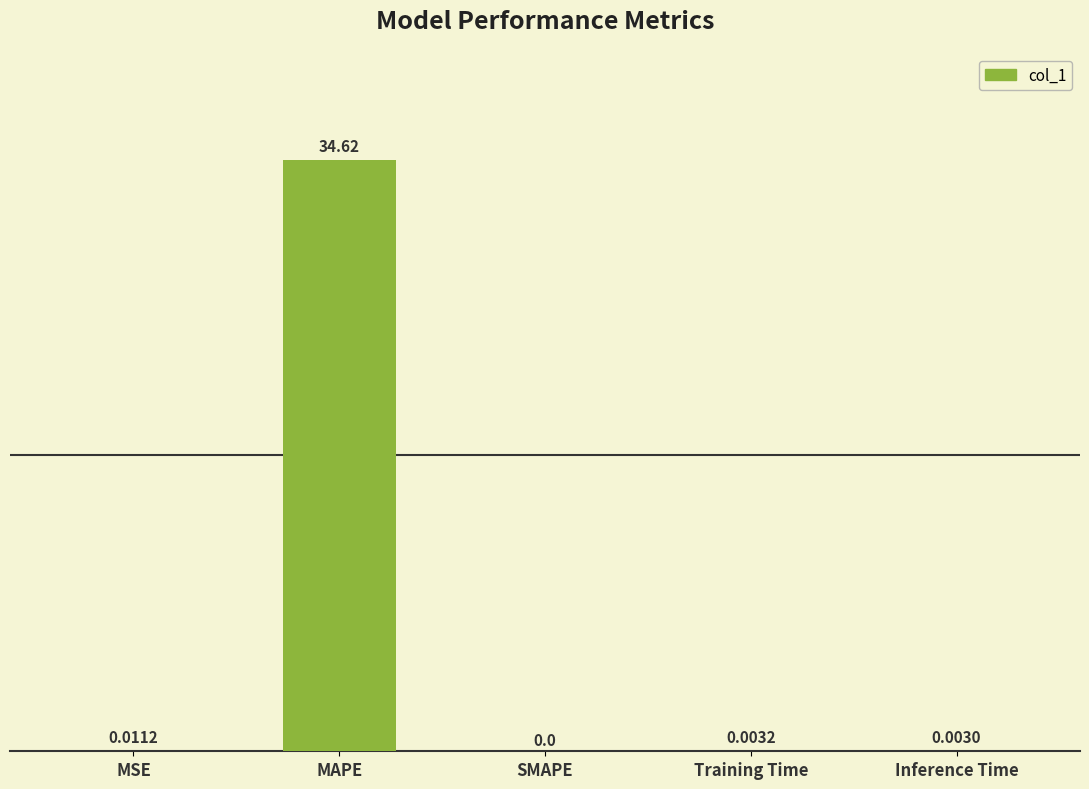

At which category does the chart reach its peak across all series?

MAPE